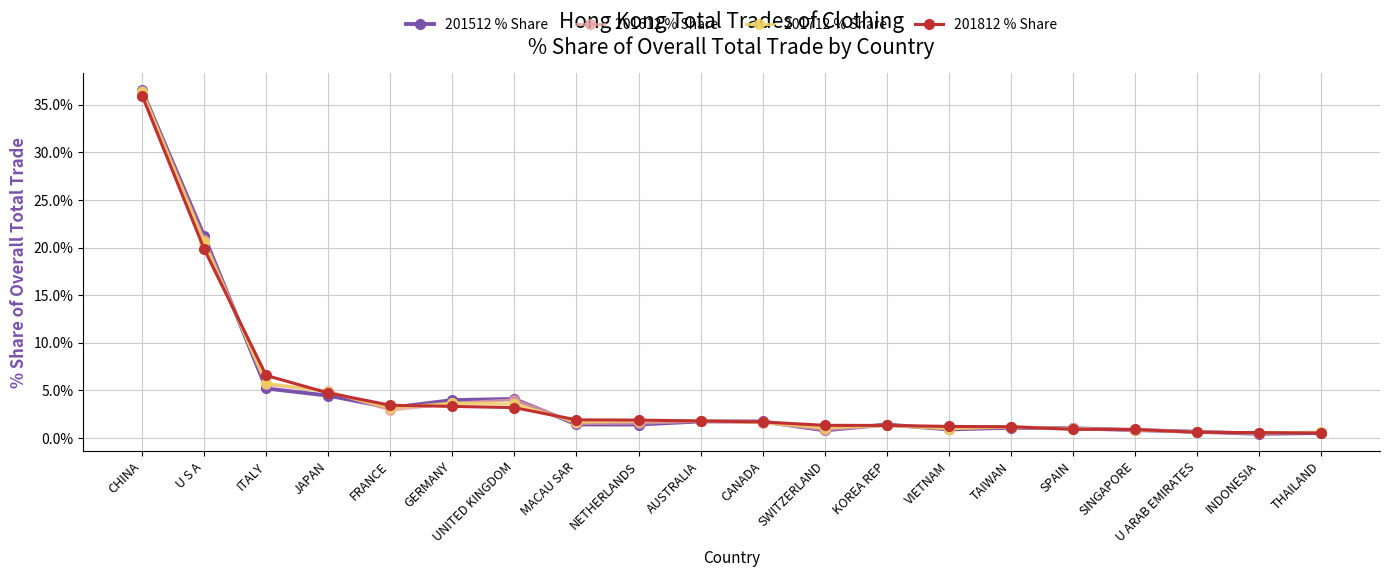

What value does the 201612 % Share series have at TAIWAN?

1.1